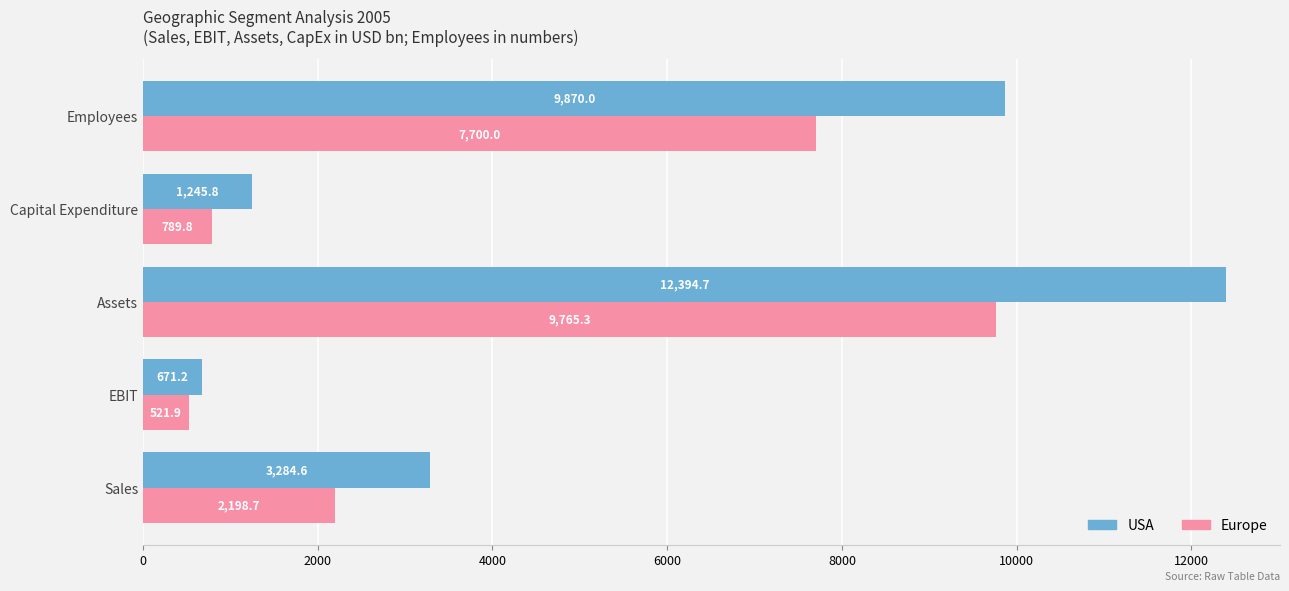

List the labels in order of Europe value, largest first.

Assets, Employees, Sales, Capital Expenditure, EBIT